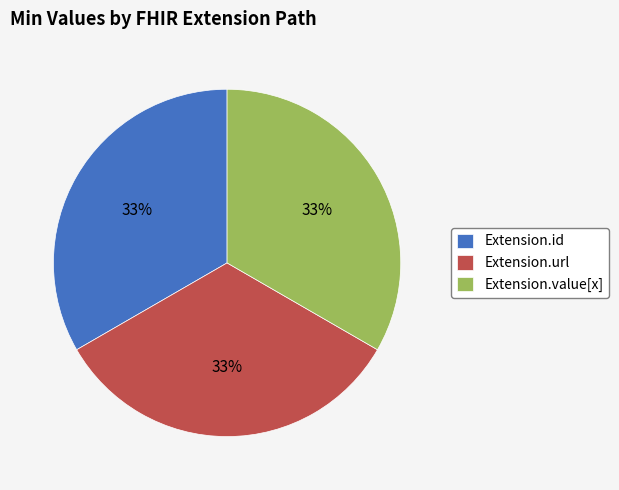

Count the number of slices in the pie.

3